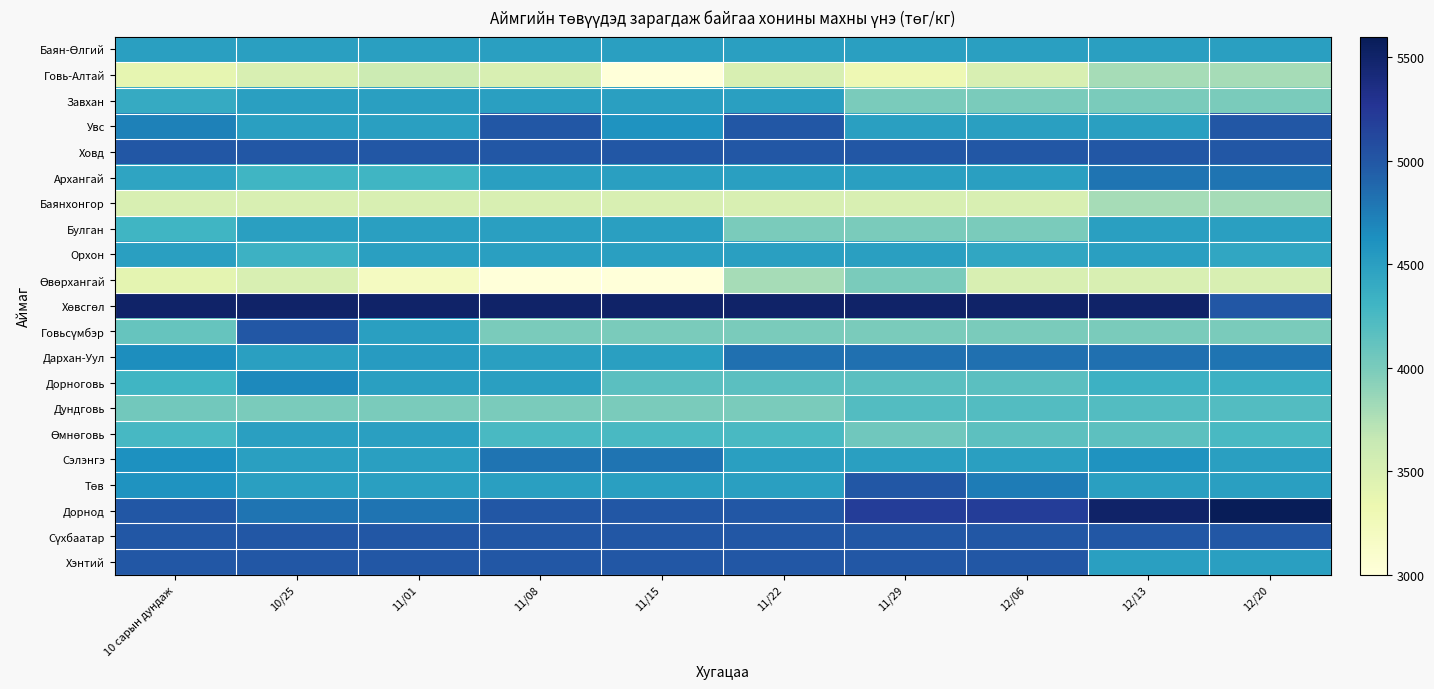

At which category does the chart reach its peak across all series?

12/20